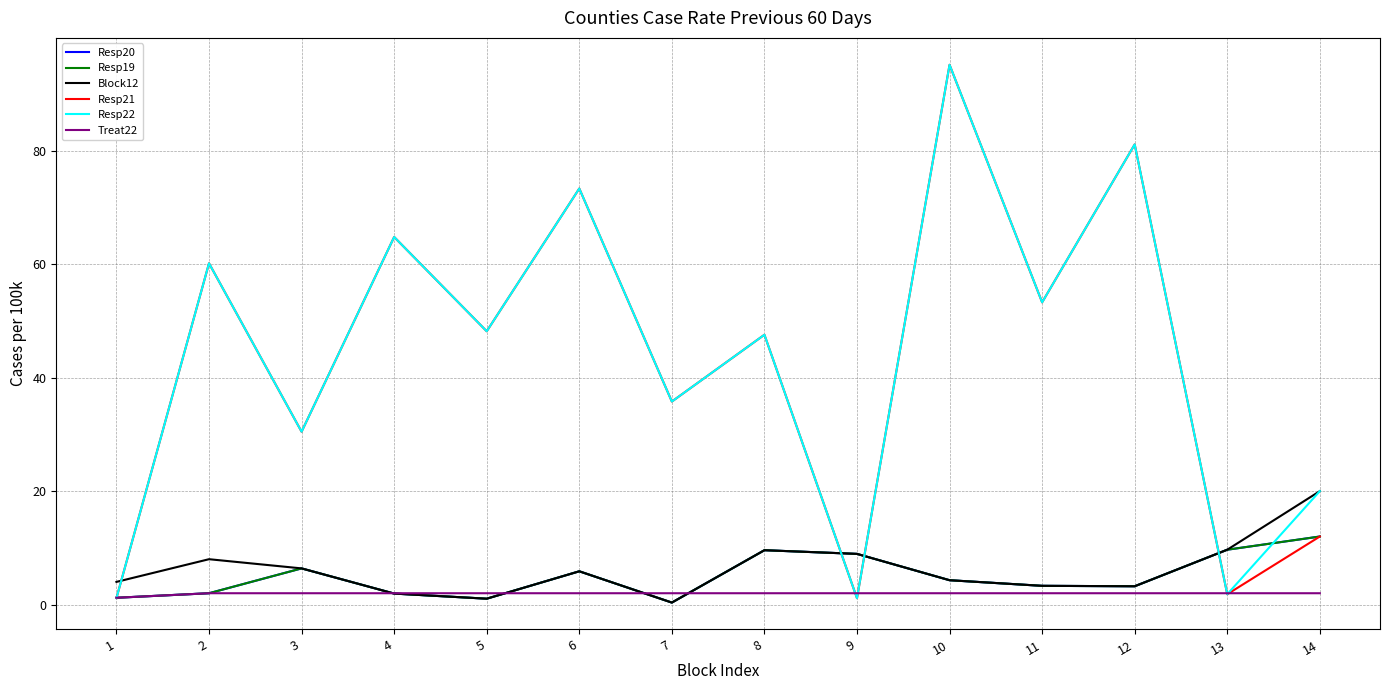

Is this an area chart (filled region under the line)?

No